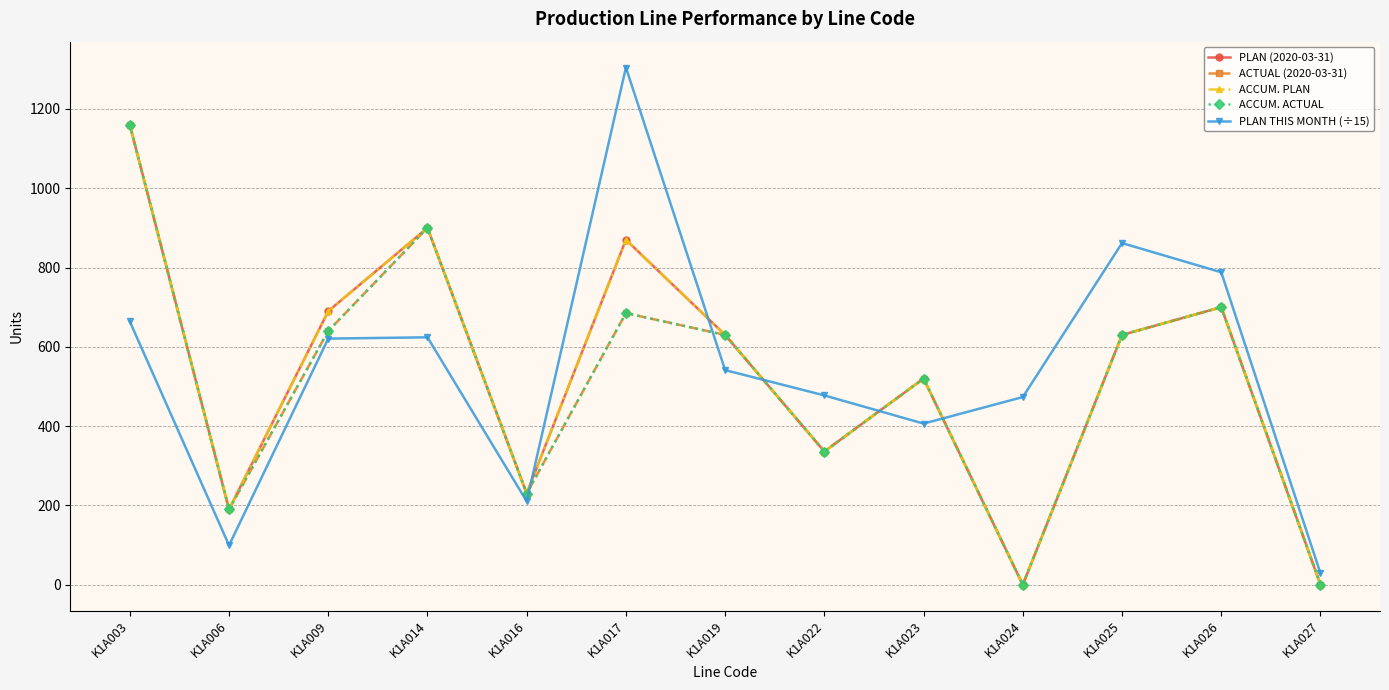

At which category is the sum across all series the highest?

K1A003